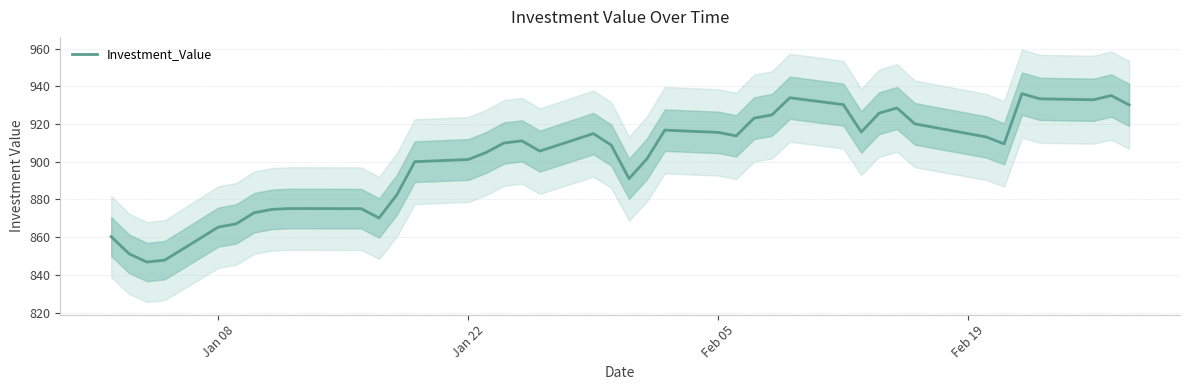

Is it true that Investment_Value equals 569.3 at Jan 22?

False